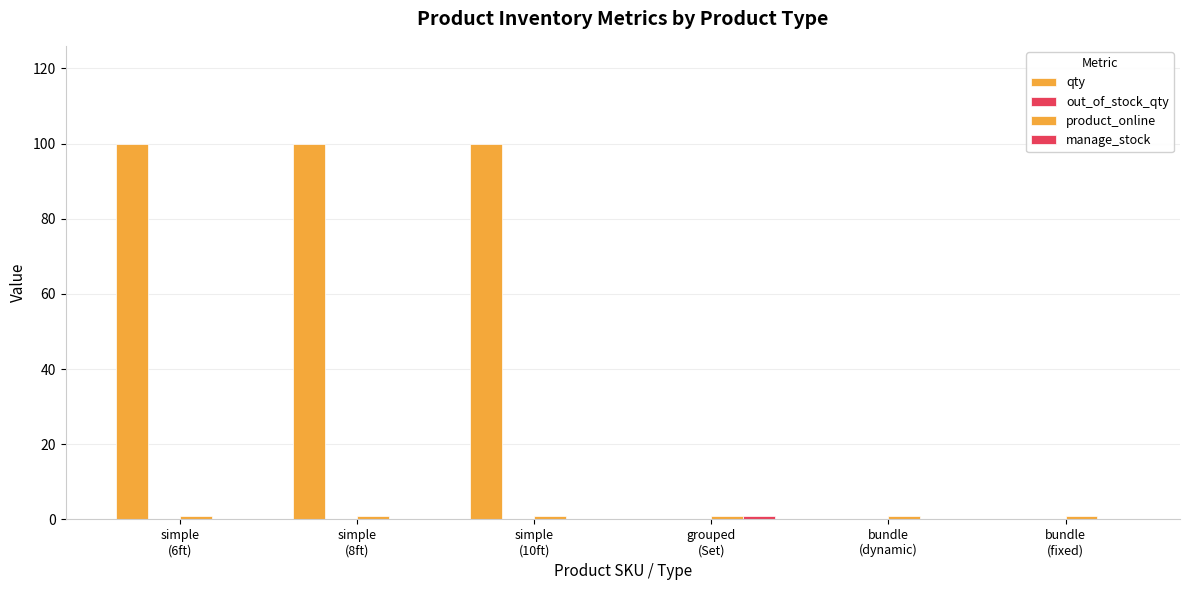

What is the sum of all manage_stock values?

1